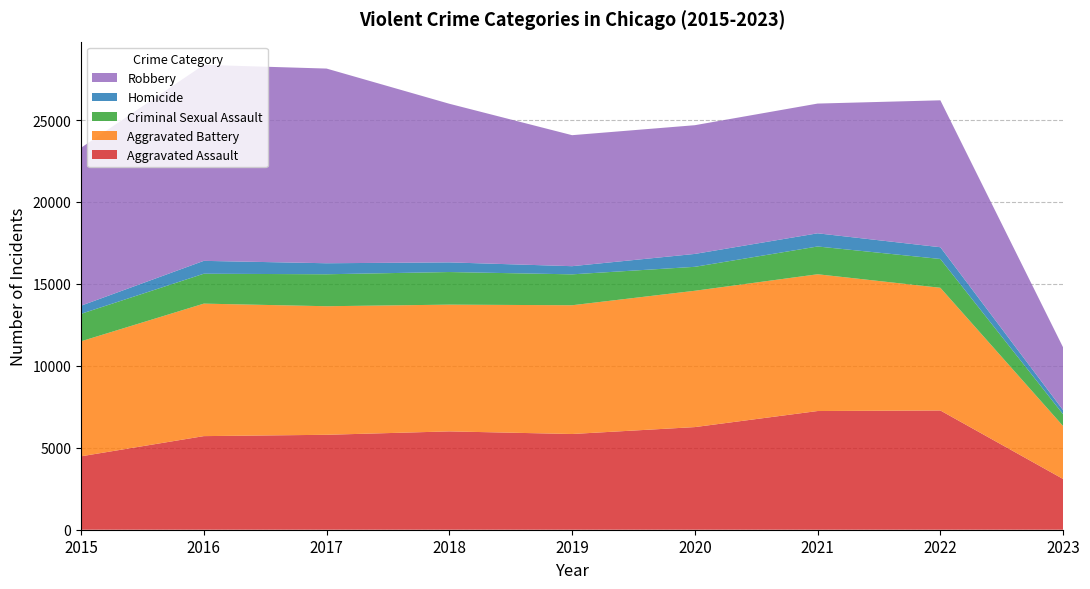

Reading right to left, what are all the values shown in this chart?

Aggravated Assault: 3095	7277	7243	6263	5841	6001	5793	5712	4480
Aggravated Battery: 3230	7487	8346	8319	7857	7734	7845	8085	7018
Criminal Sexual Assault: 719	1758	1695	1461	1886	1990	1951	1824	1676
Homicide: 253	717	804	787	498	589	672	786	496
Robbery: 3827	8965	7917	7855	7994	9680	11880	11960	9638